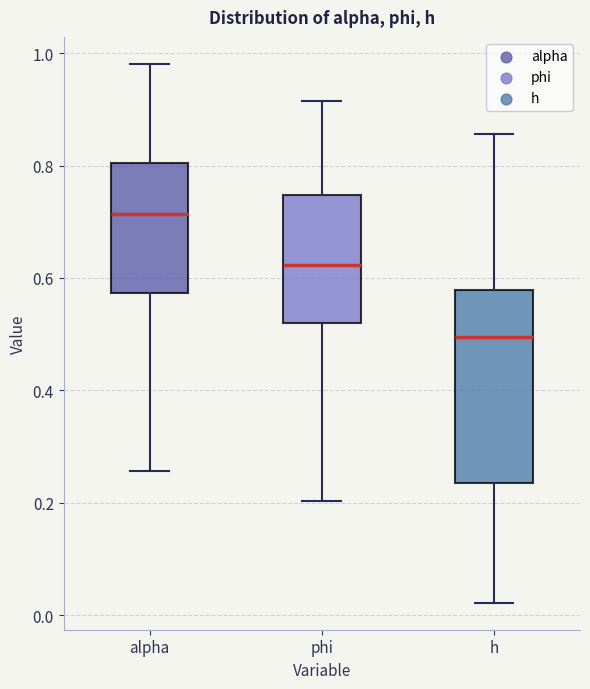

Reading left to right, transcribe this box plot: for each box, give where its median line is, the range the box spans, and where its two whiskers end, as read against the y-axis. The values are not printed on the chart, so give them approximately, as read against the axis.

alpha: median 0.72, box 0.58 to 0.80, whiskers 0.26 to 0.98
phi: median 0.62, box 0.52 to 0.74, whiskers 0.20 to 0.92
h: median 0.50, box 0.24 to 0.58, whiskers 0.02 to 0.86